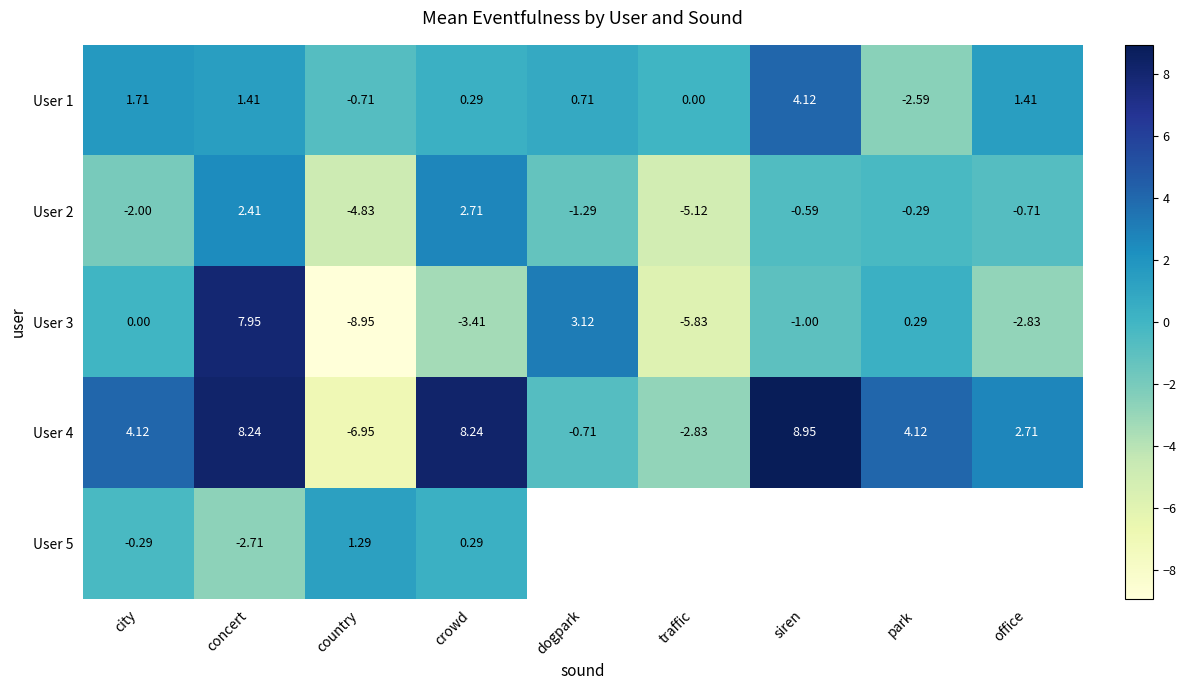

What is the average value of the User 4 series?

2.9